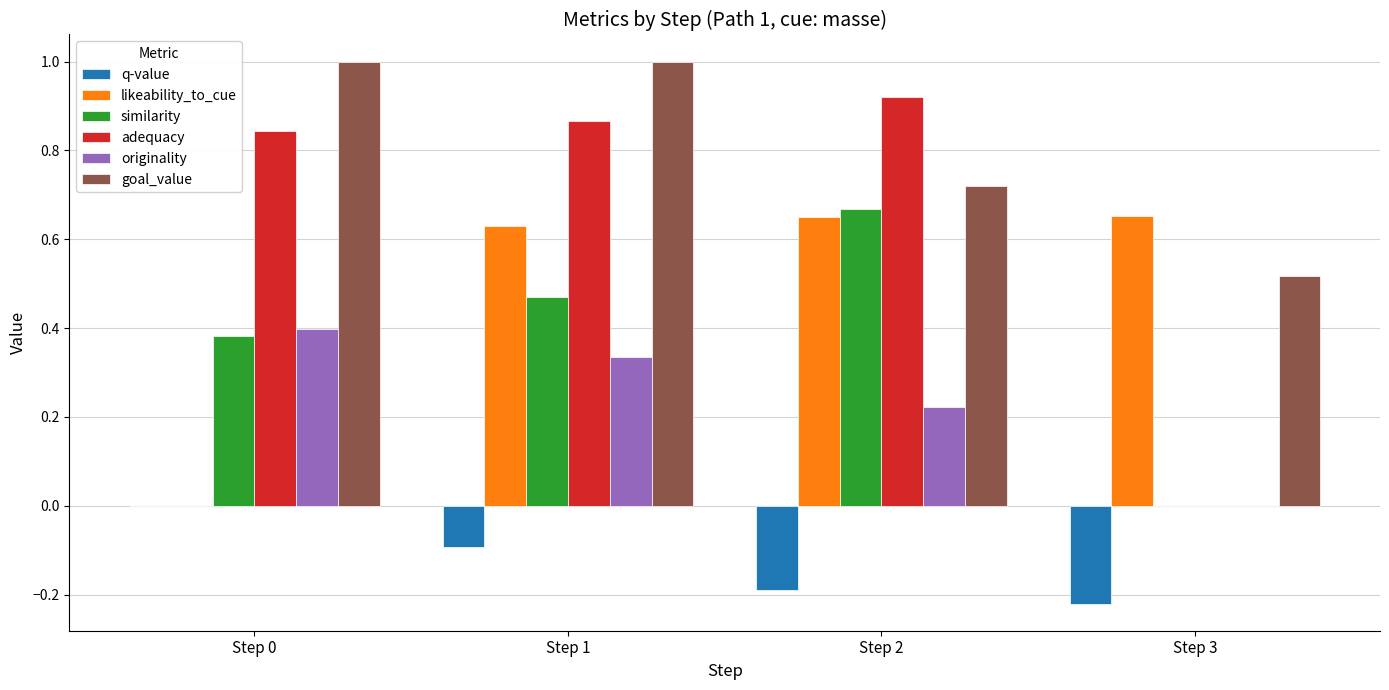

Is it true that originality equals -0.3 at Step 3?

False